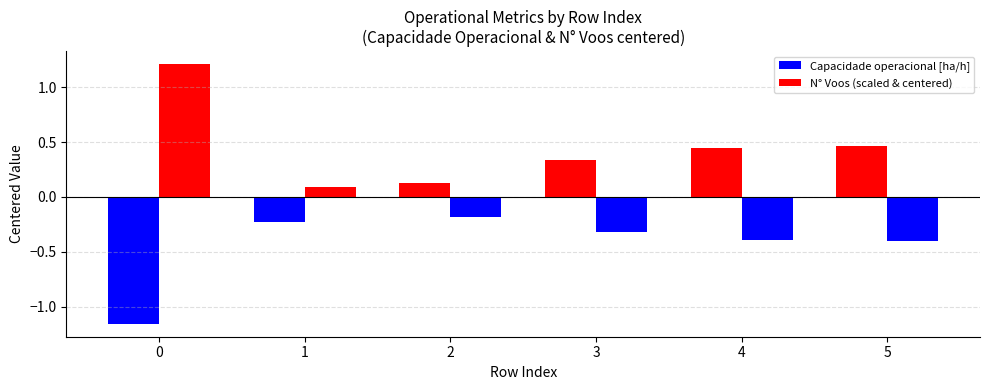

Where is N° Voos (scaled & centered) nearest to the value 0?

1